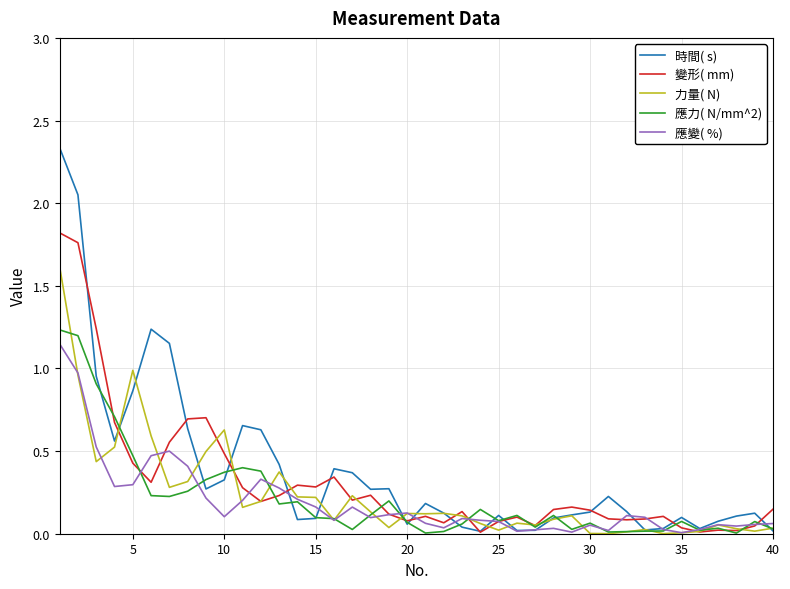

True or false: 時間( s) and 力量( N) intersect in this chart.

True